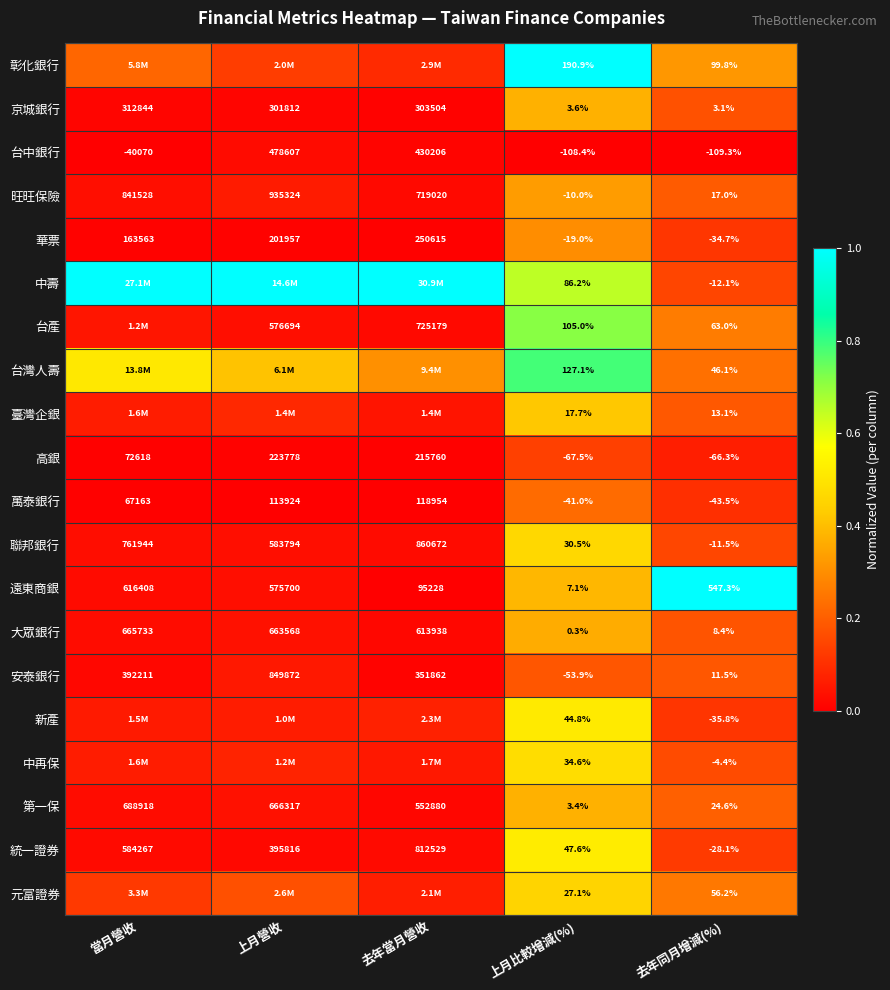

Rank the categories by 華票 value from highest to lowest.

去年當月營收, 上月營收, 當月營收, 上月比較增減(%), 去年同月增減(%)